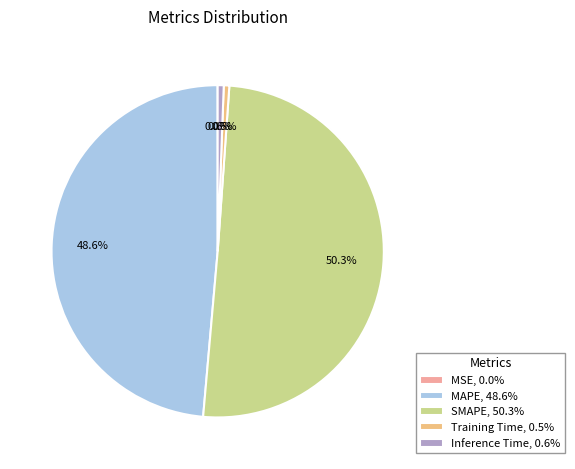

Is Inference Time, 0.6% the majority of the pie?

No